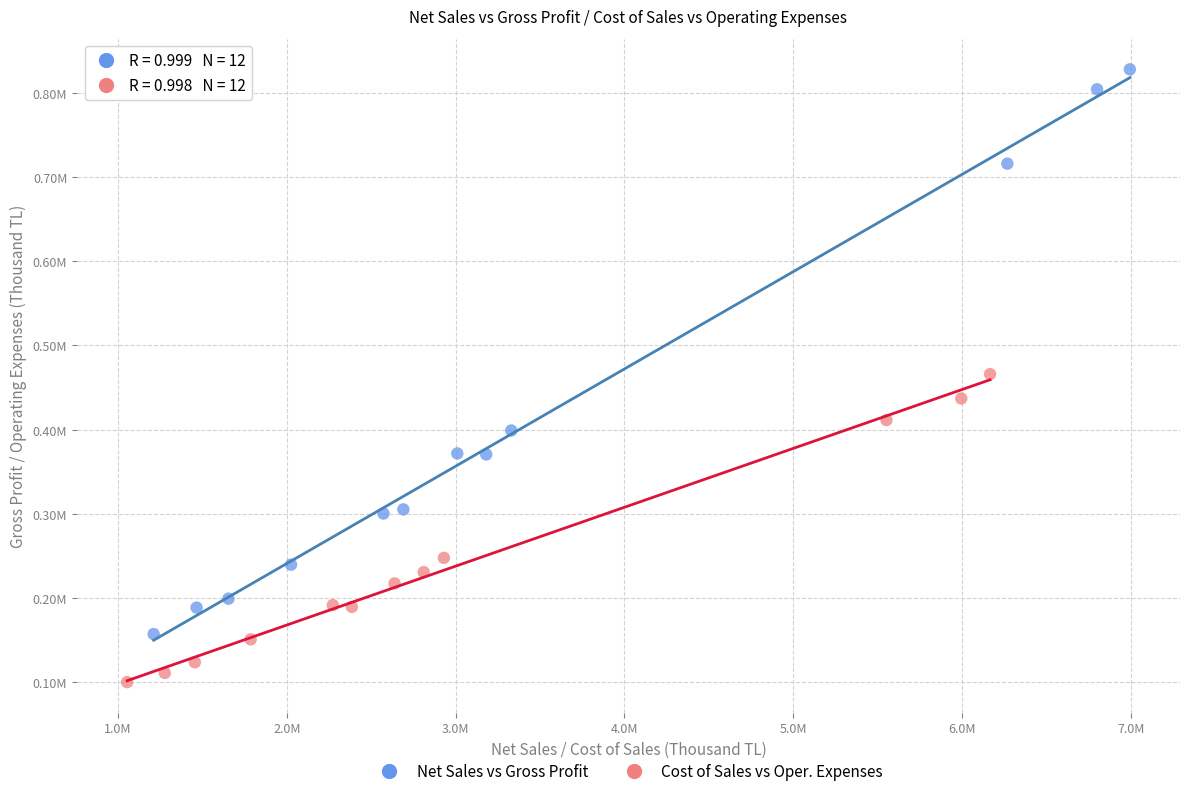

Which series contains the lowest Y value?

Cost of Sales vs Oper. Expenses